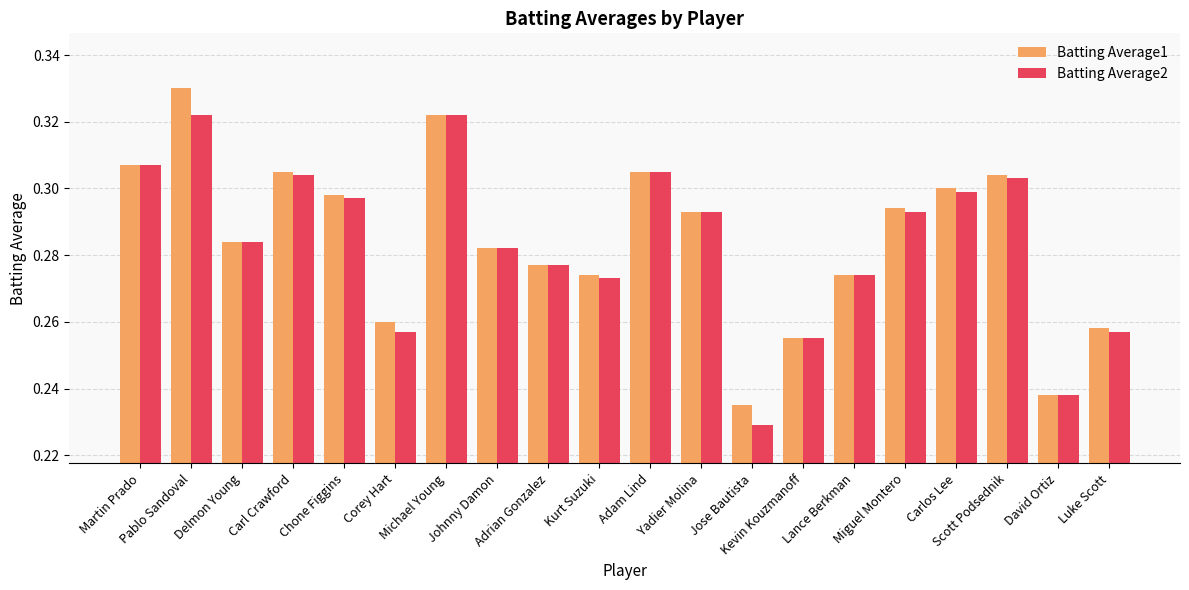

At Corey Hart, list the series in order from smallest to largest.

Batting Average2, Batting Average1